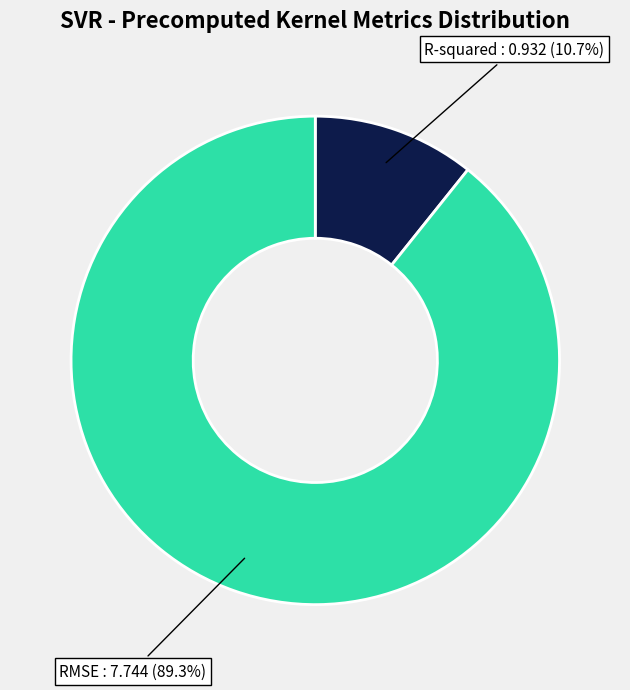

What is the smallest slice in the pie chart?

R-squared